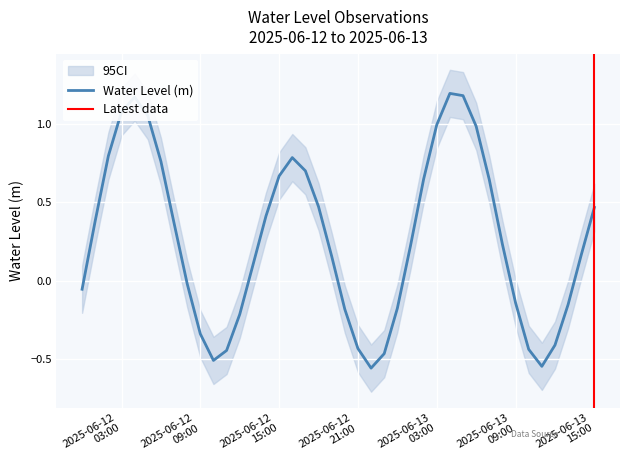

What is the sum of all values?

10.6